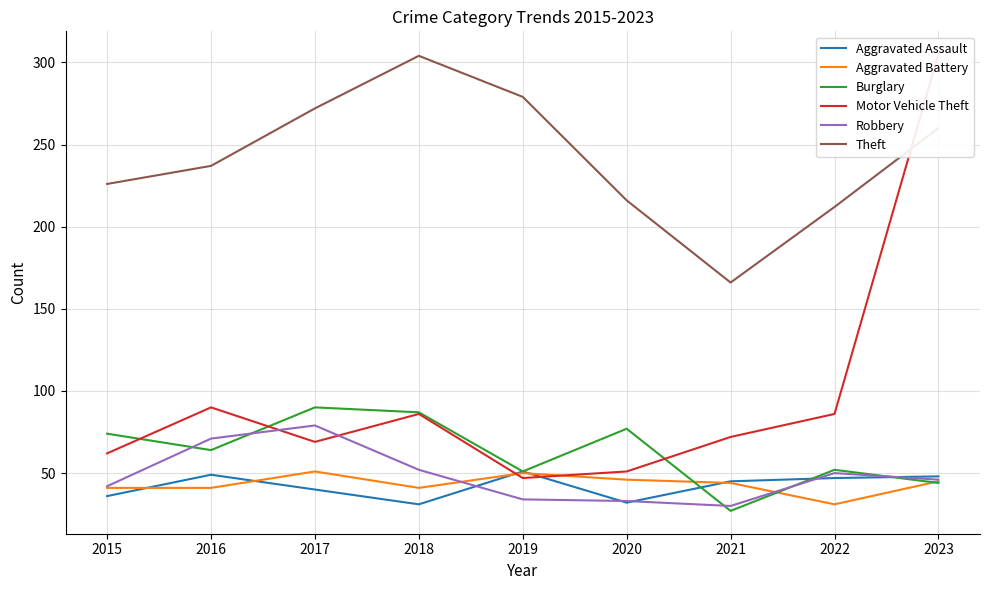

Reading left to right, extract all data points from this chart.

Aggravated Assault: 36	49	40	31	51	32	45	47	48
Aggravated Battery: 41	41	51	41	50	46	44	31	45
Burglary: 74	64	90	87	51	77	27	52	44
Motor Vehicle Theft: 62	90	69	86	47	51	72	86	305
Robbery: 42	71	79	52	34	33	30	50	46
Theft: 226	237	272	304	279	216	166	212	260